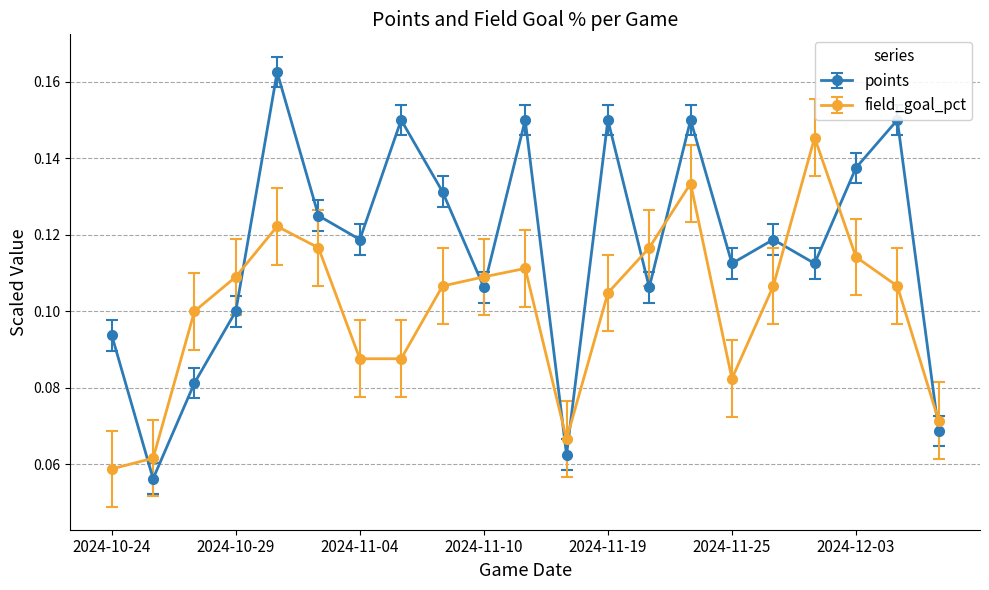

List the series in order of their overall mean, lowest first.

field_goal_pct, points